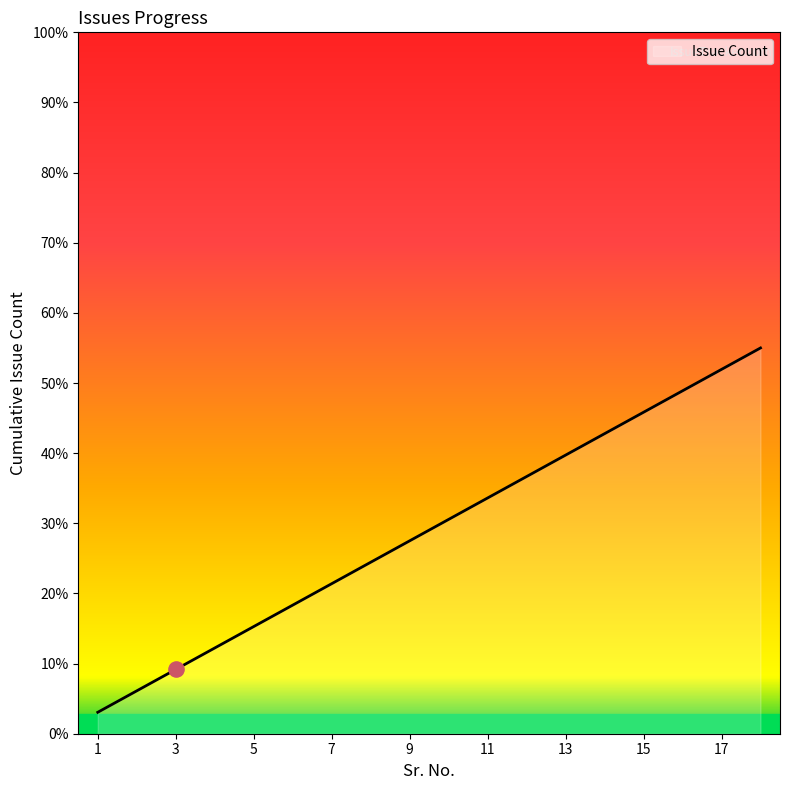

Is this an area chart (filled region under the line)?

Yes